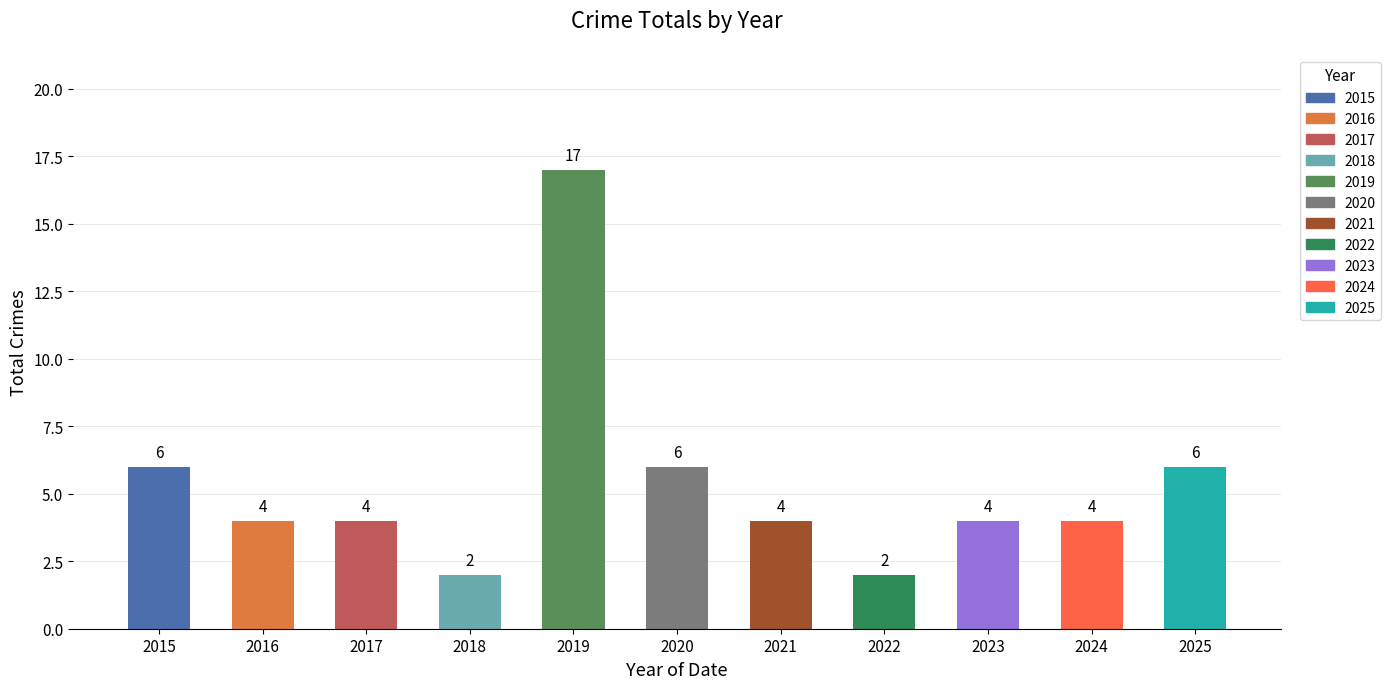

What is the difference between the values at 2025 and 2022?

4